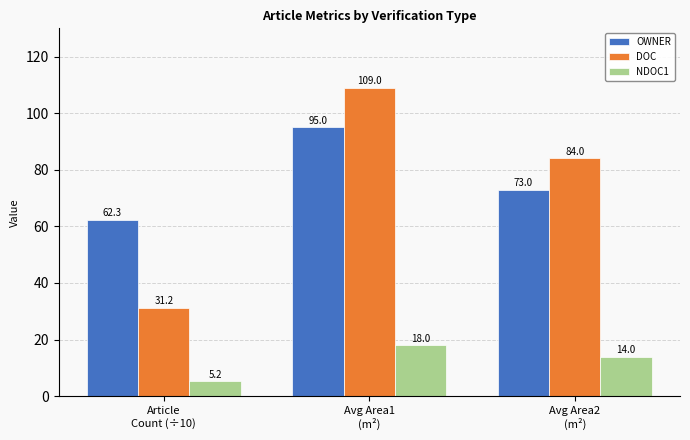

What is the label of the 1st bar from the right?

Avg Area2
(m²)